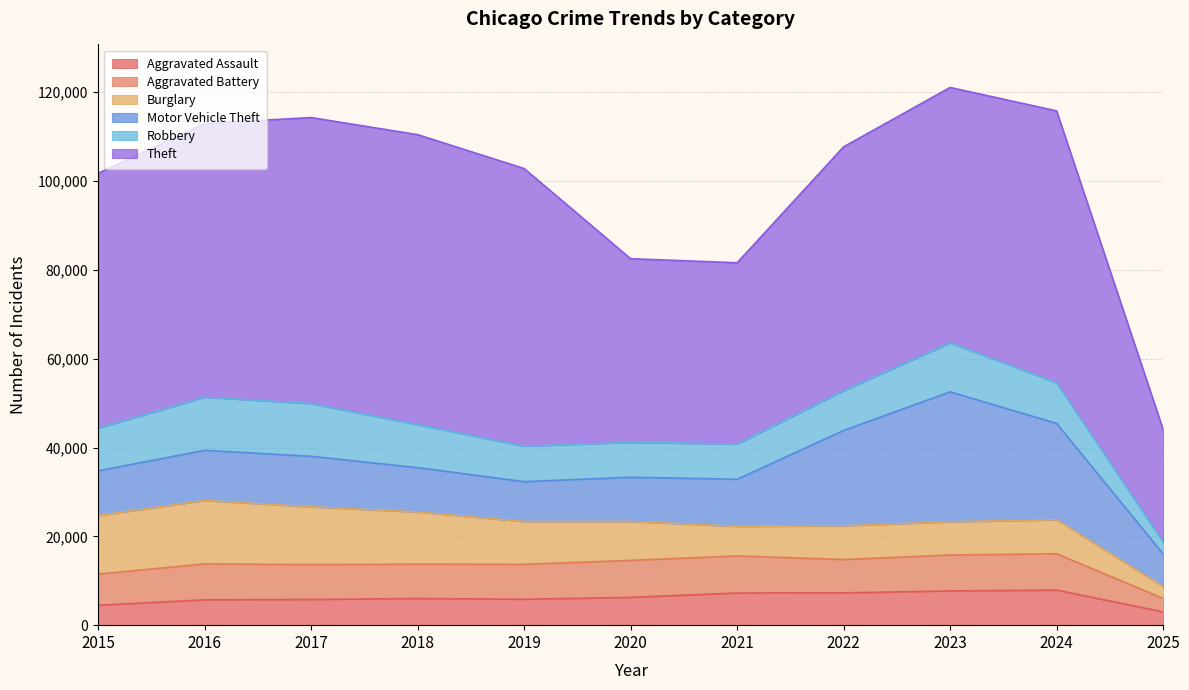

At 2019, list the series in order from largest to smallest.

Theft, Burglary, Motor Vehicle Theft, Robbery, Aggravated Battery, Aggravated Assault